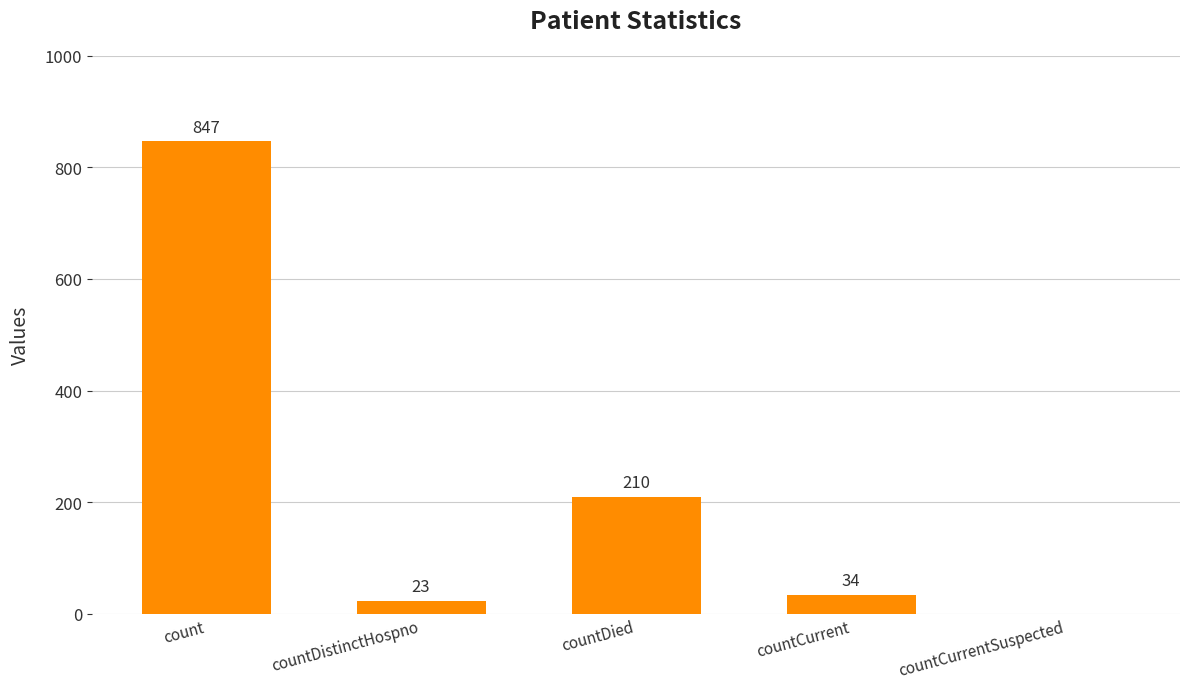

Where is the data nearest to the value 423?

countDied